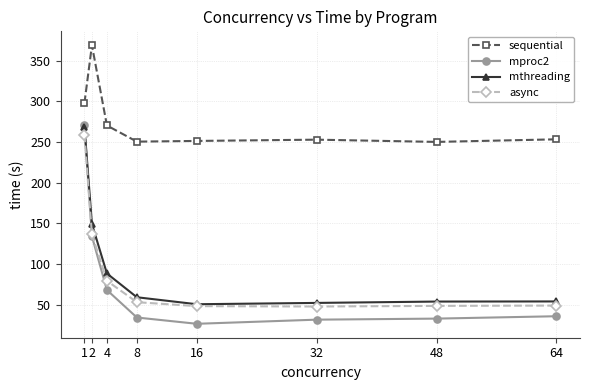

What is the total value across all series at 1?

1095.5